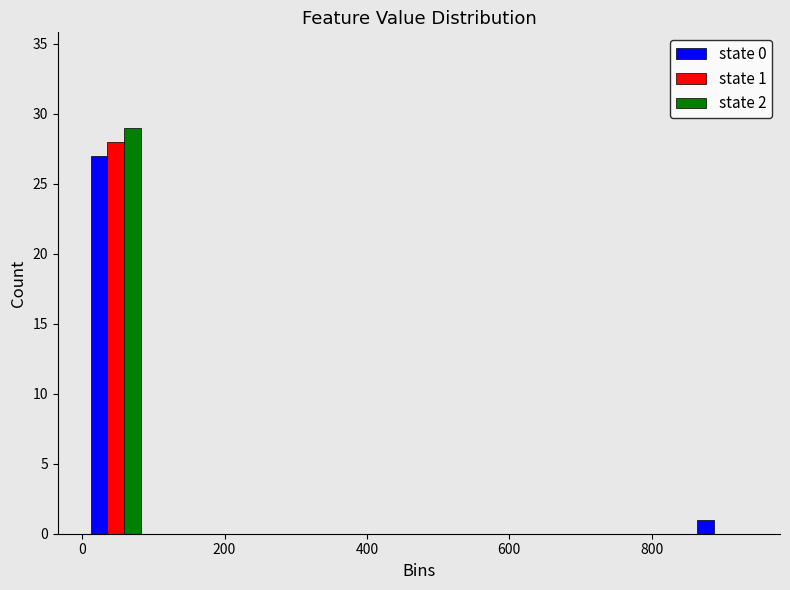

In the state 2 series, which range on the x-axis has the tallest bar?

0 to 100